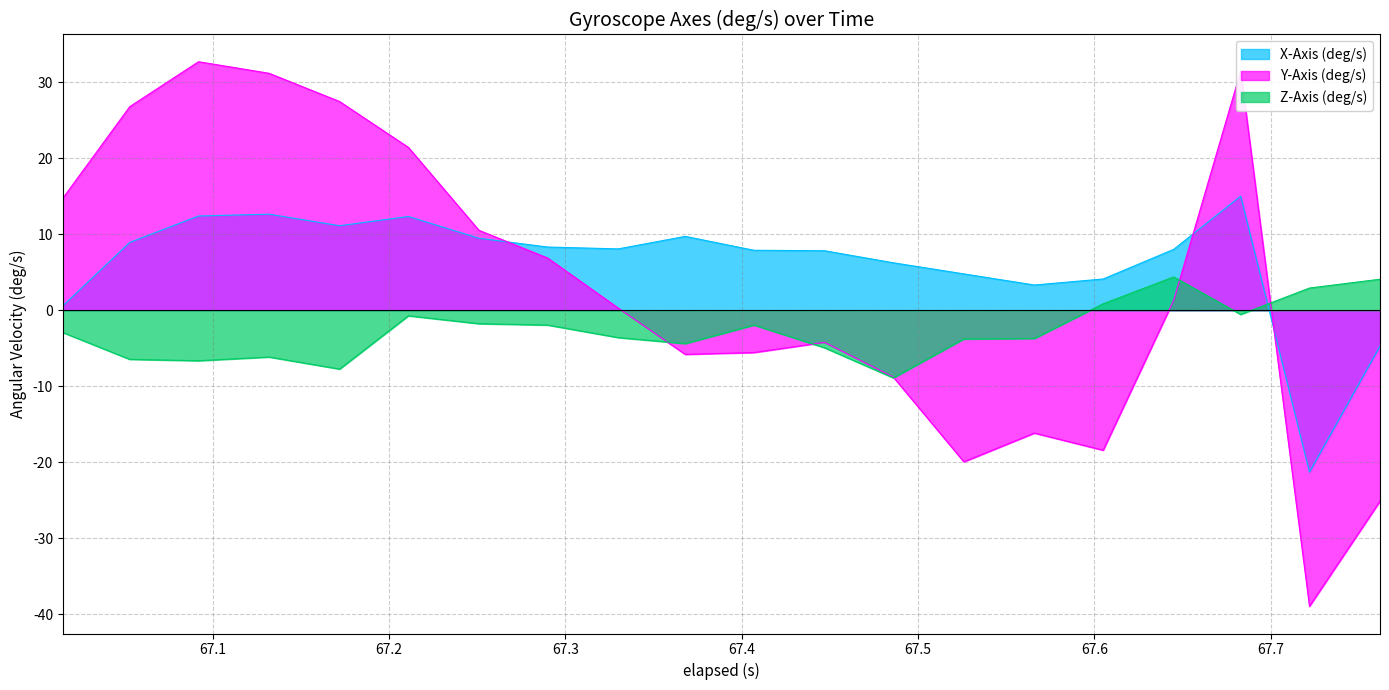

Which series has the largest range (max minus min)?

Y-Axis (deg/s)